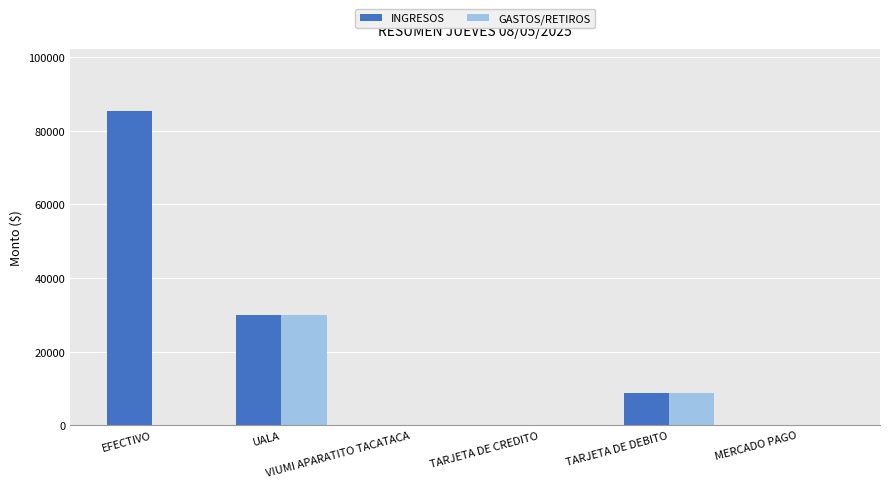

At which label is INGRESOS closest to 42650?

UALA